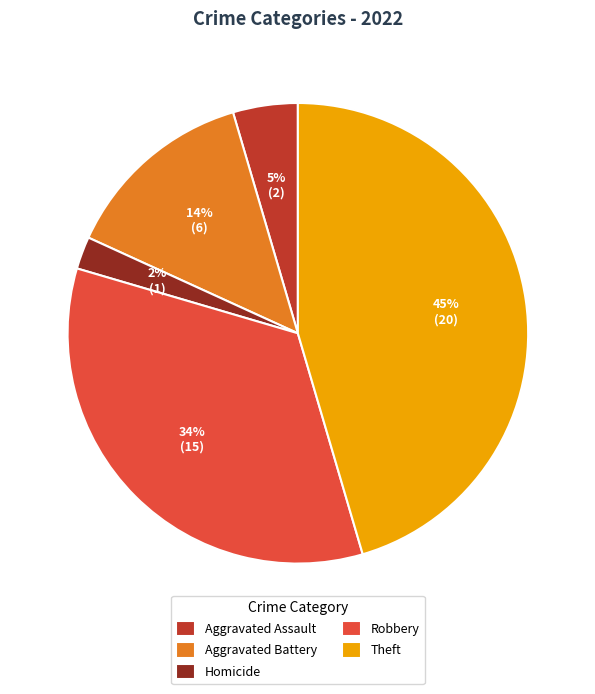

Is the sum of Theft and Aggravated Battery greater than half?

Yes